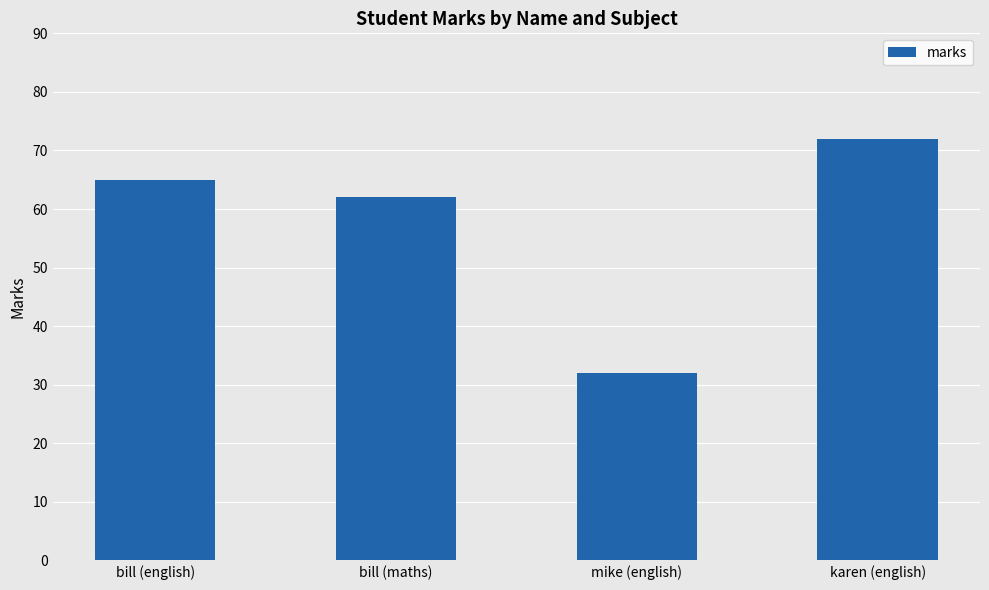

At which category does the chart reach its peak across all series?

karen (english)